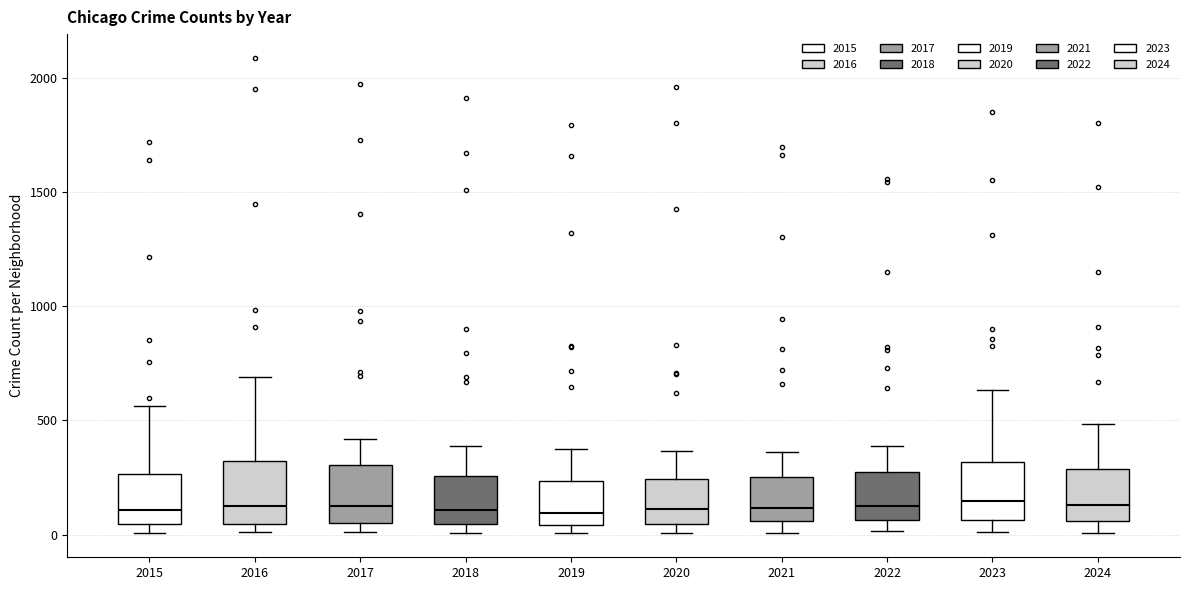

Reading left to right, read every box against the y-axis: the position of its median line, the range the box covers, and the ends of its whiskers. The values are not printed on the chart, so give them approximately, as read against the axis.

2015: median 100, box 50 to 250, whiskers 0 to 550
2016: median 150, box 50 to 300, whiskers 0 to 700
2017: median 100, box 50 to 300, whiskers 0 to 400
2018: median 100, box 50 to 250, whiskers 0 to 400
2019: median 100, box 50 to 250, whiskers 0 to 400
2020: median 100, box 50 to 250, whiskers 0 to 350
2021: median 100, box 50 to 250, whiskers 0 to 350
2022: median 100, box 50 to 250, whiskers 0 to 400
2023: median 150, box 50 to 300, whiskers 0 to 650
2024: median 150, box 50 to 300, whiskers 0 to 500